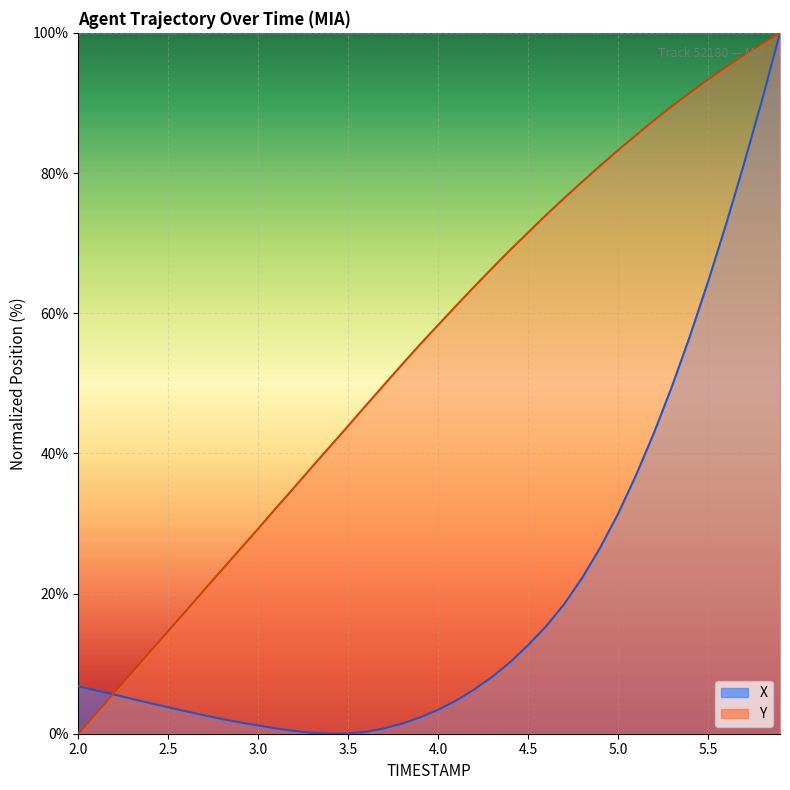

How many data points in Y are above 58?

20